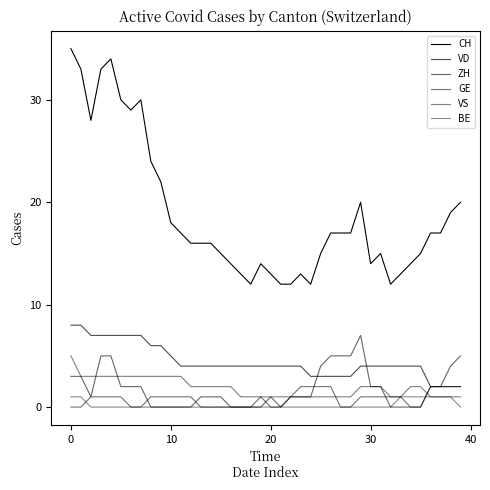

Does the chart display data point markers on the line(s)?

No